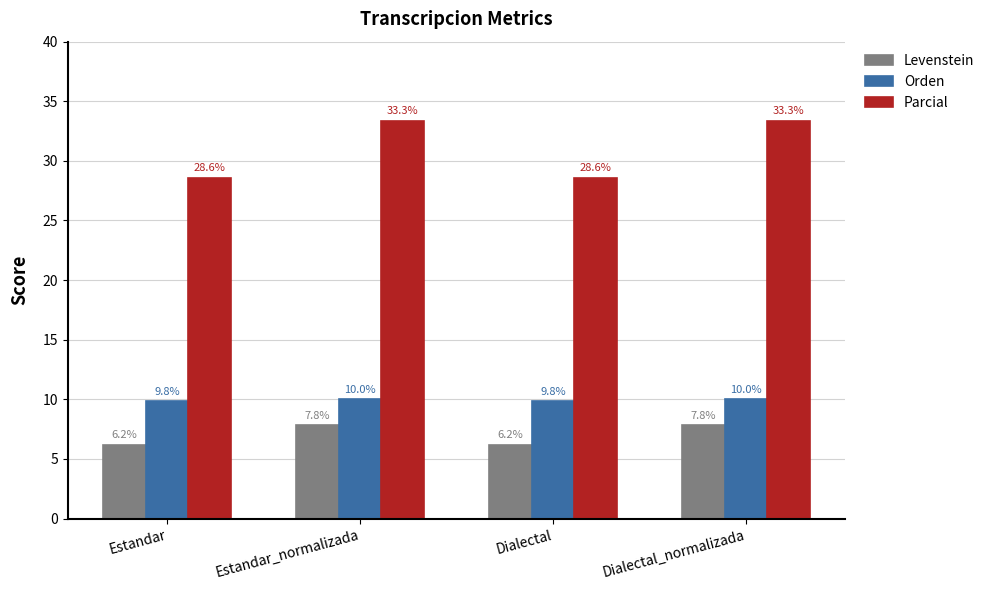

Rank the series at Estandar_normalizada from highest to lowest value.

Parcial, Orden, Levenstein